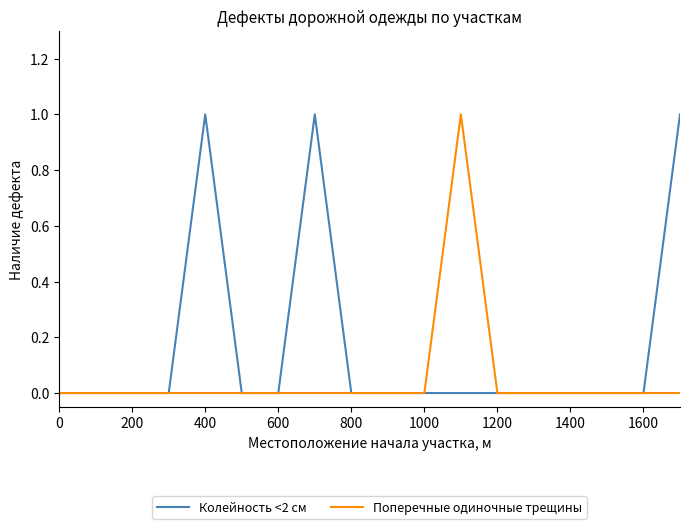

How many lines are shown in the chart?

2